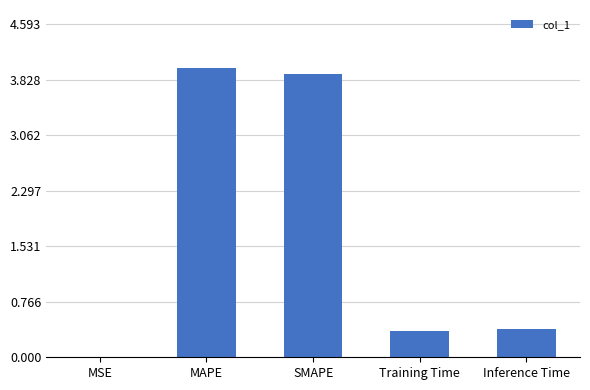

What is the difference between the values at MSE and MAPE?

4.0